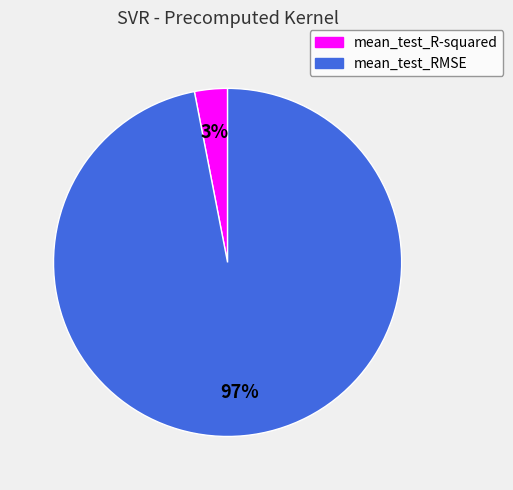

Which has a higher value, mean_test_RMSE or mean_test_R-squared?

mean_test_RMSE